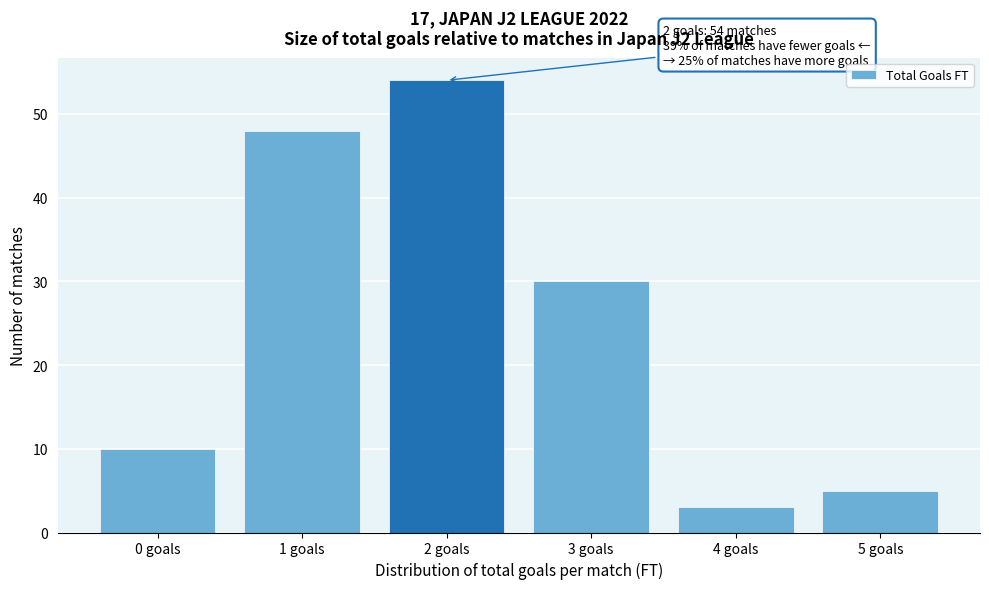

Reading left to right, transcribe all the data shown in this chart.

0 goals=10	1 goals=48	2 goals=54	3 goals=30	4 goals=3	5 goals=5